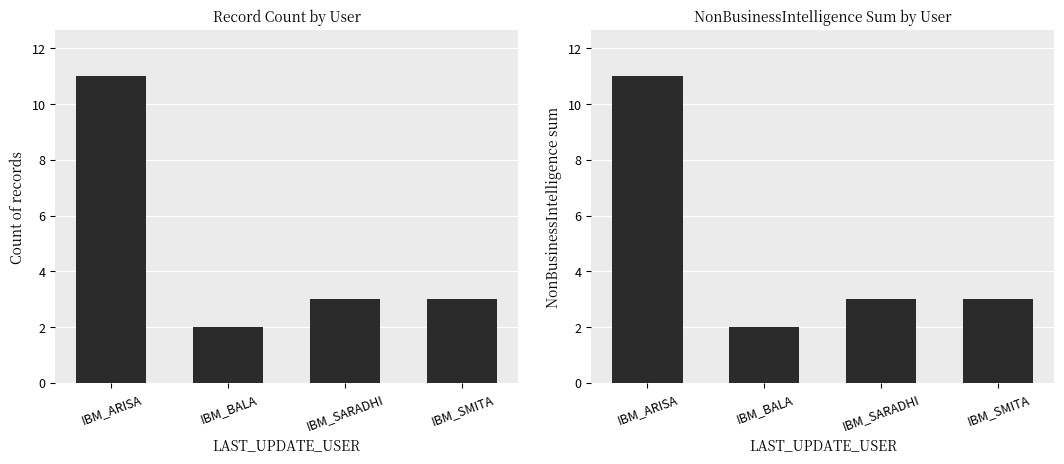

At which label does count first exceed 3?

IBM_ARISA